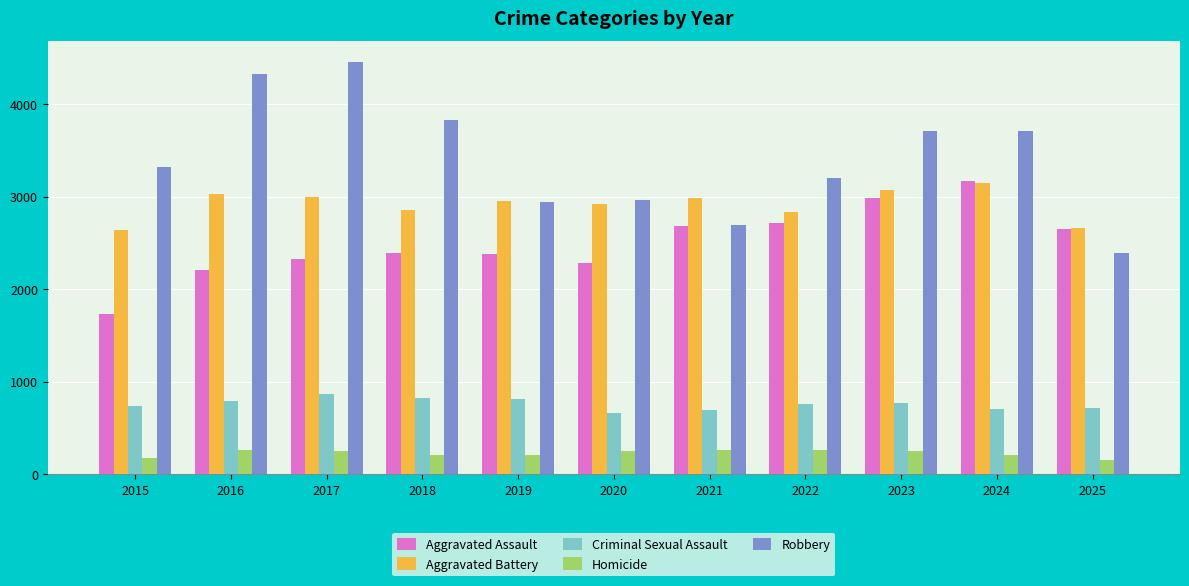

Is the value of Robbery at 2024 greater than the value of Criminal Sexual Assault at 2022?

Yes